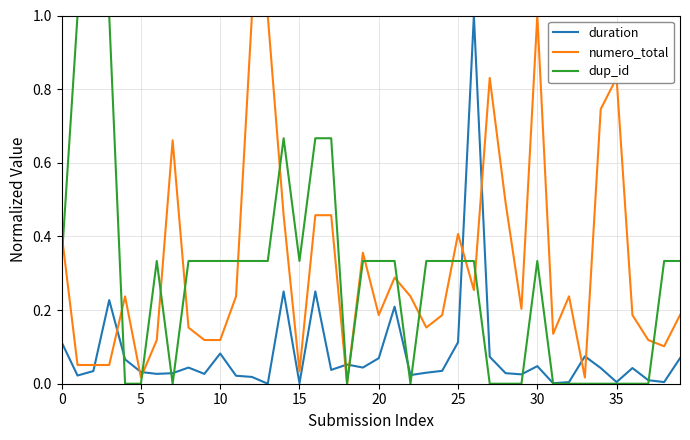

At how many categories does at least one series exceed 0?

40